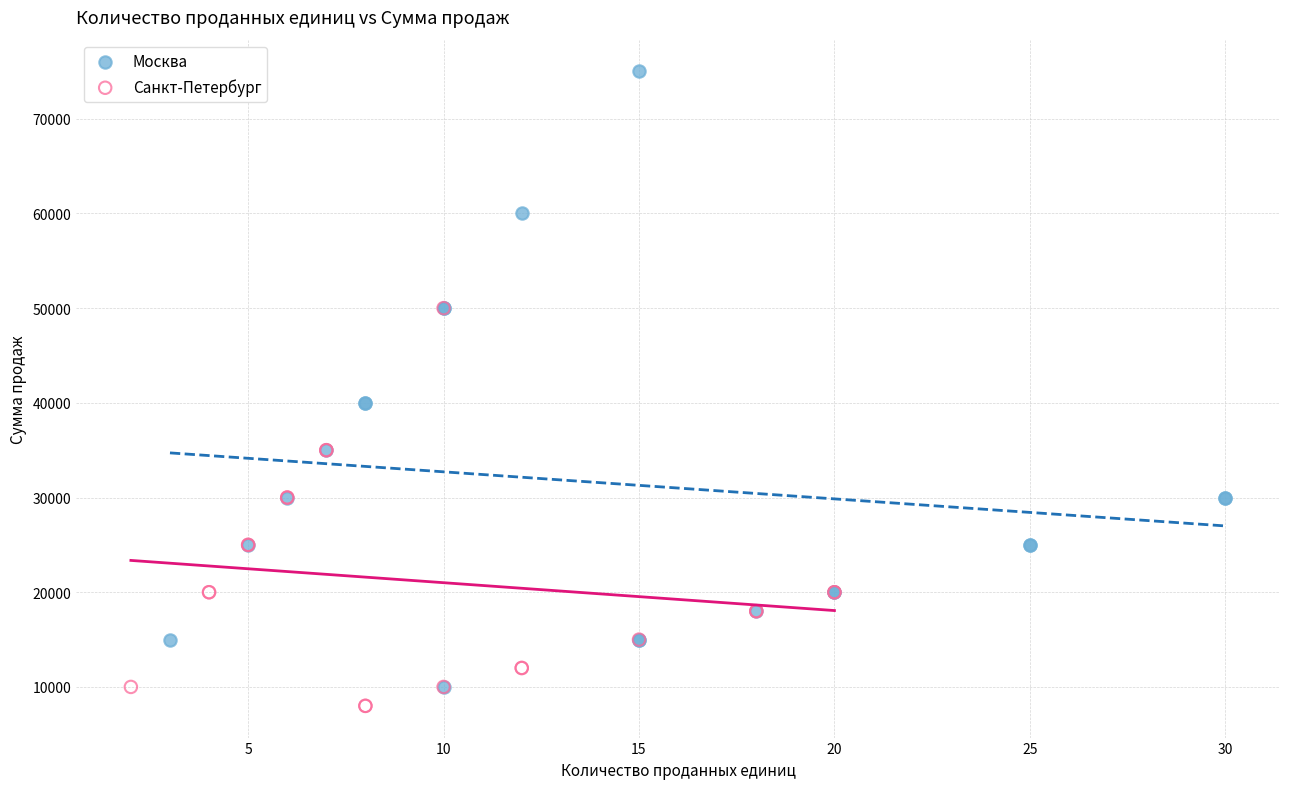

Which series reaches the minimum Y coordinate?

Санкт-Петербург